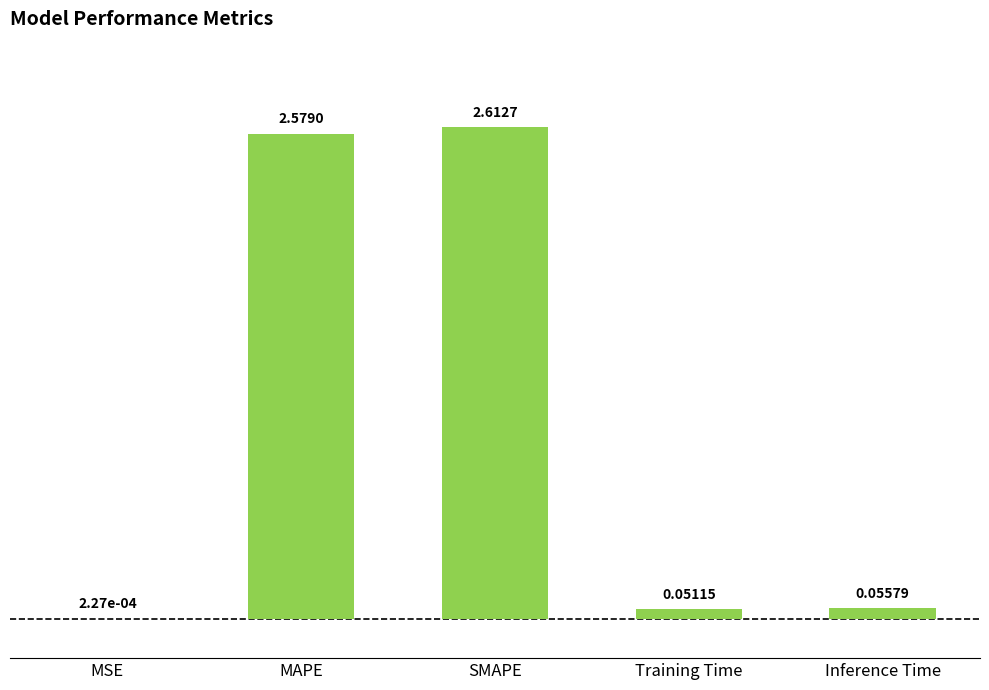

What is the sum of the values at SMAPE and Inference Time?

2.7